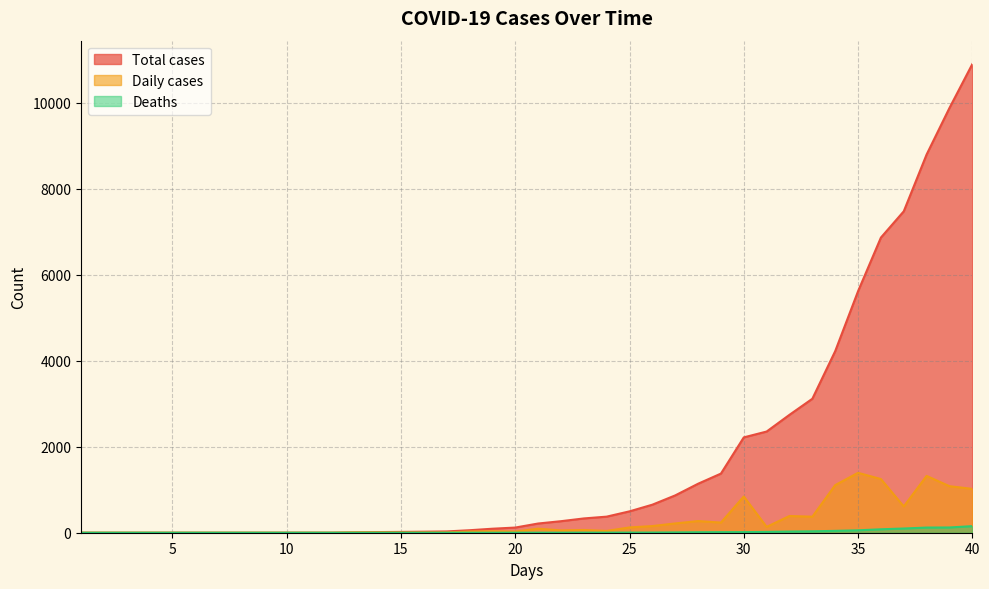

What are all the series names shown in the legend?

Total cases, Daily cases, Deaths